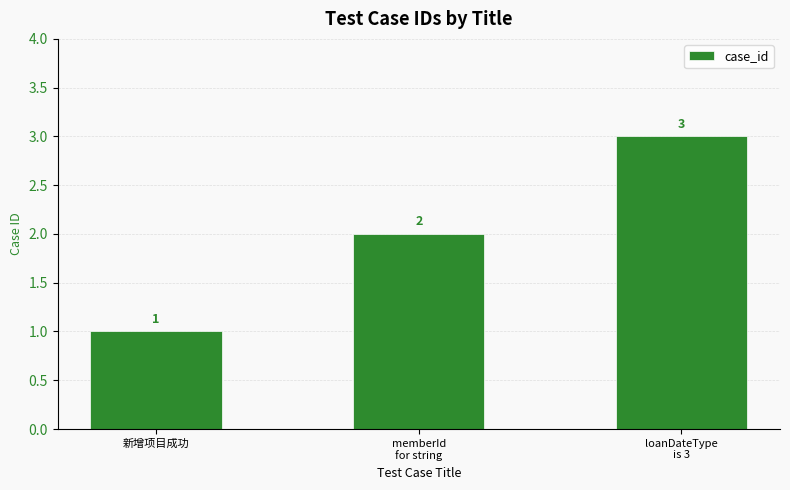

List the labels in order of value, largest first.

loanDateType
is 3, memberId
for string, 新增项目成功